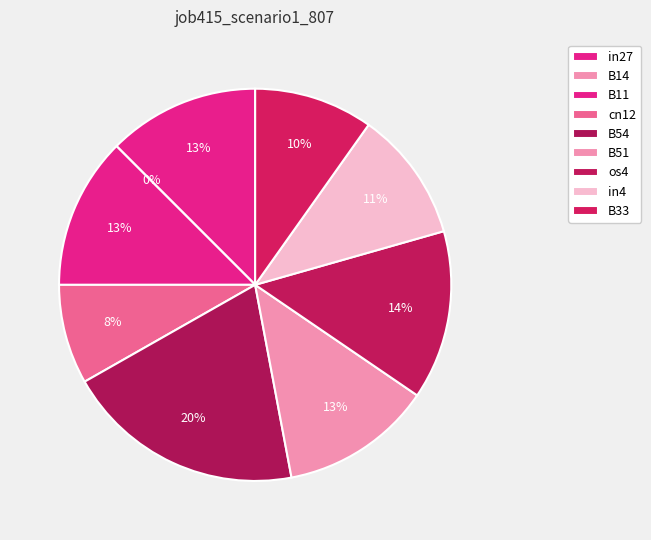

Rank the categories by value from highest to lowest.

B54, os4, in27, B11, B51, in4, B33, cn12, B14